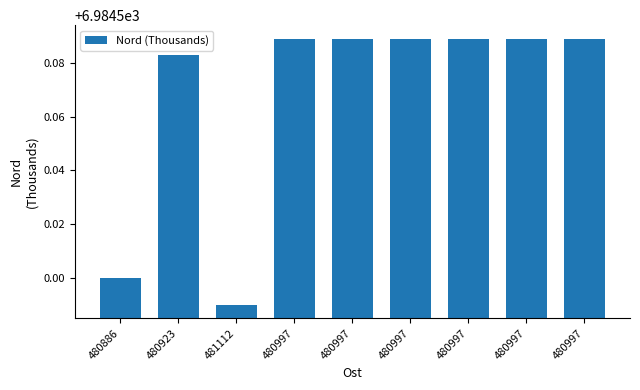

Which has a higher value, 480886 or 480997?

480997